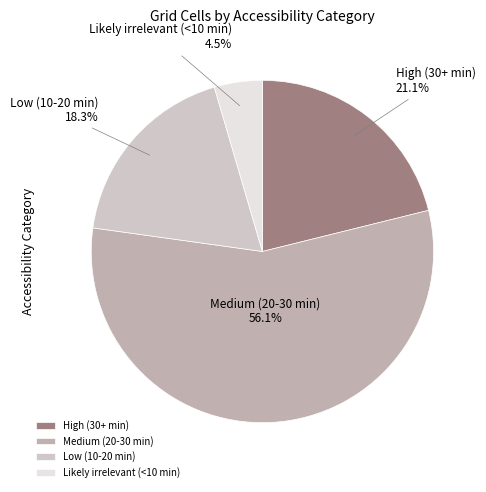

What percentage is the Low (10-20 min) slice, to the nearest percent?

18%